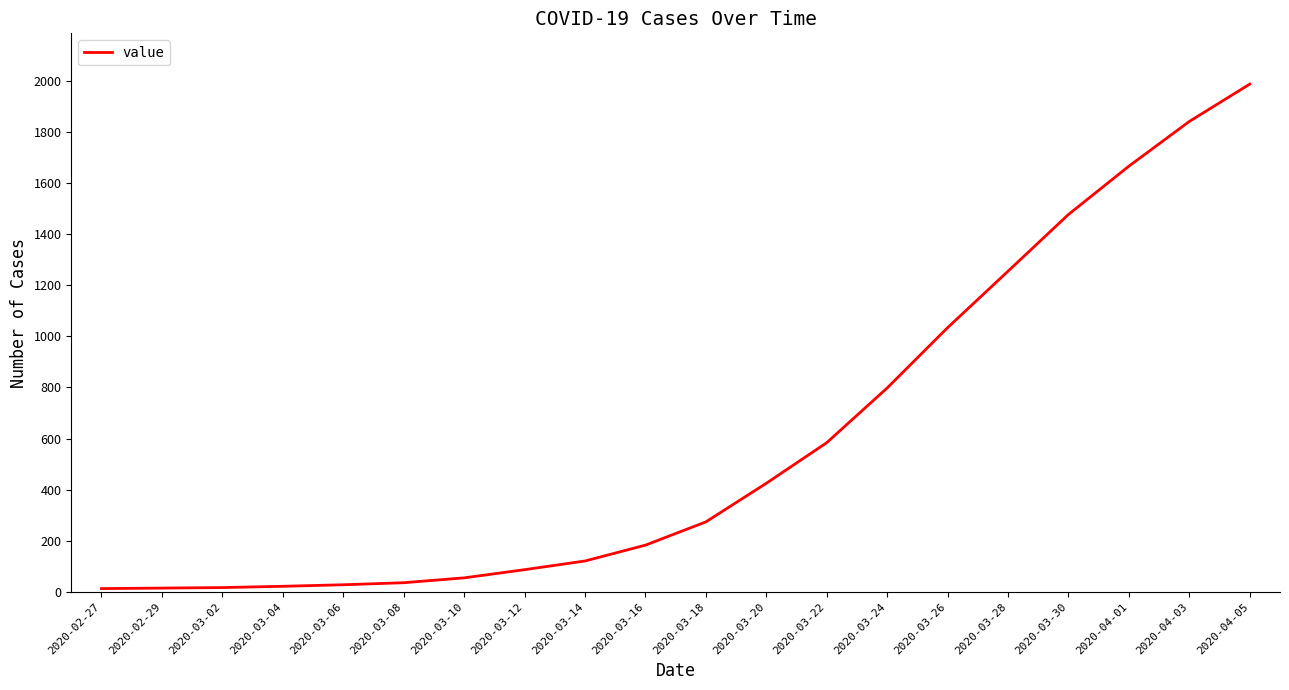

What is the greatest value displayed?

1987